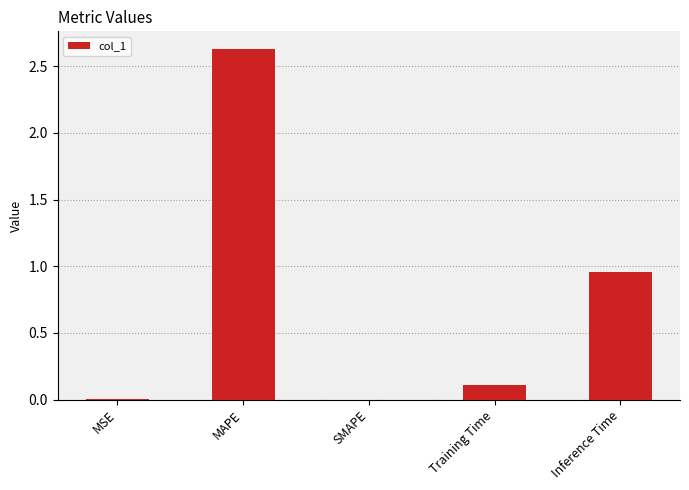

True or false: the data shows -1.2 at SMAPE.

False